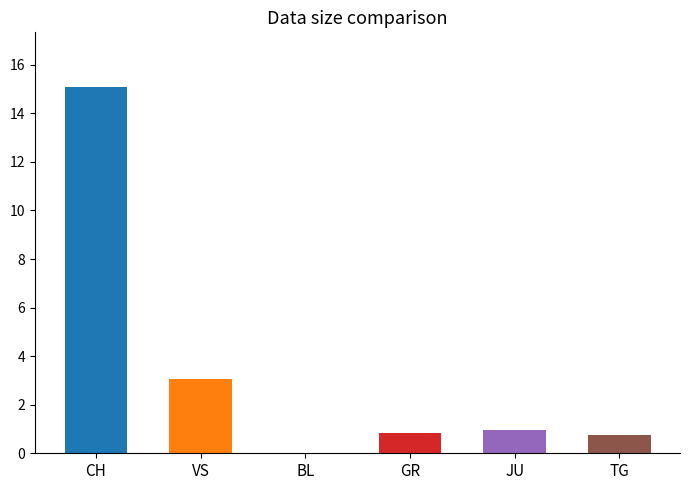

Read the value at VS.

3.1